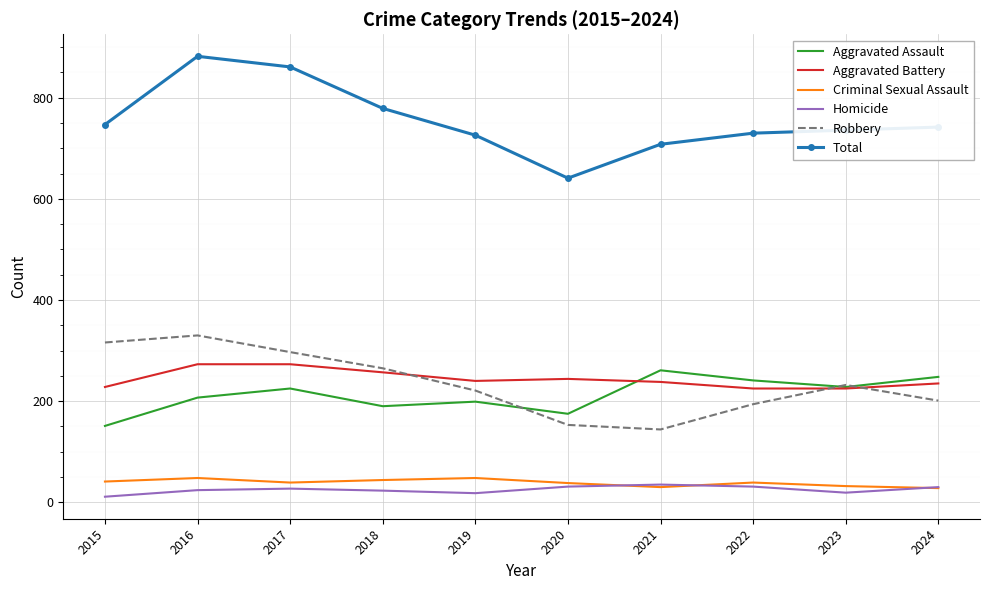

Where does the Criminal Sexual Assault series first go above 39?

2015